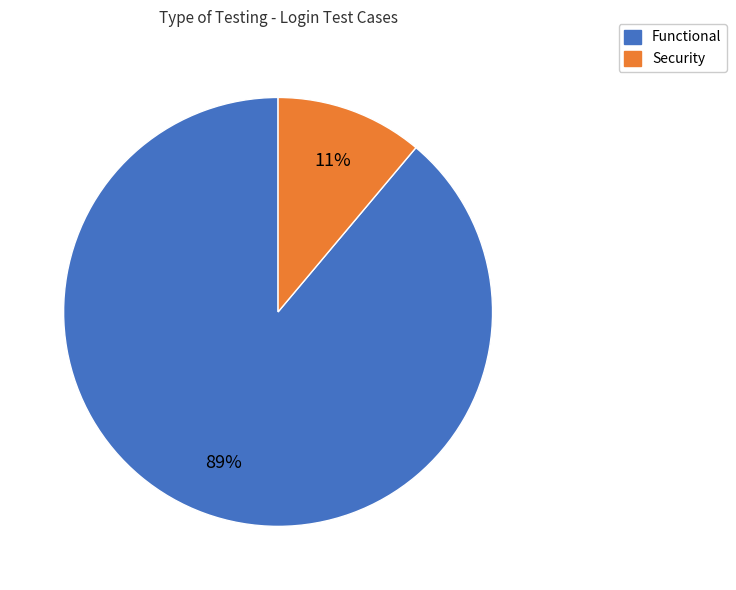

Which has a higher value, Functional or Security?

Functional